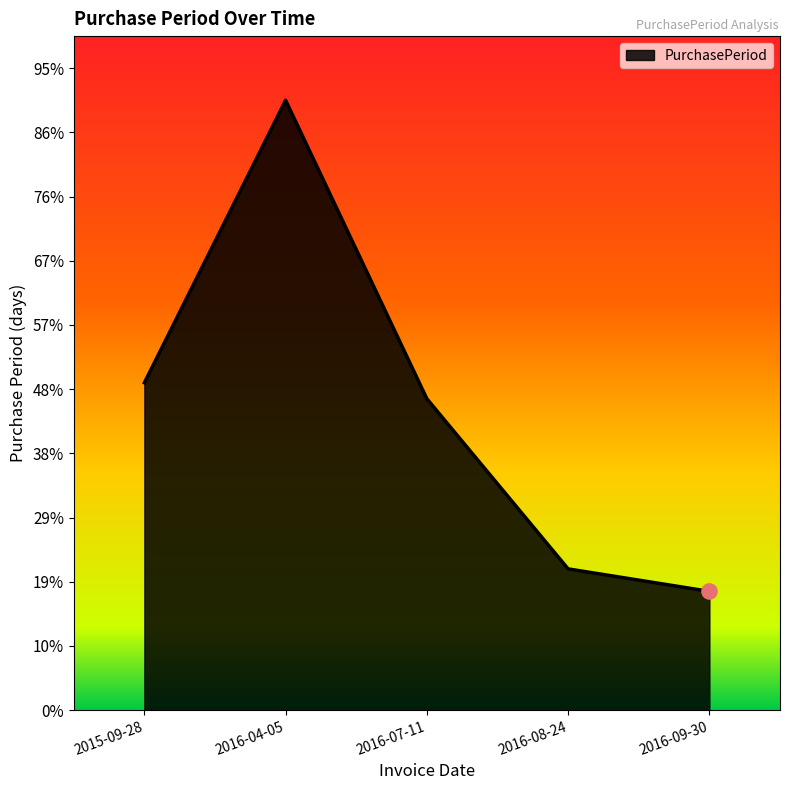

Is this an area chart (filled region under the line)?

Yes